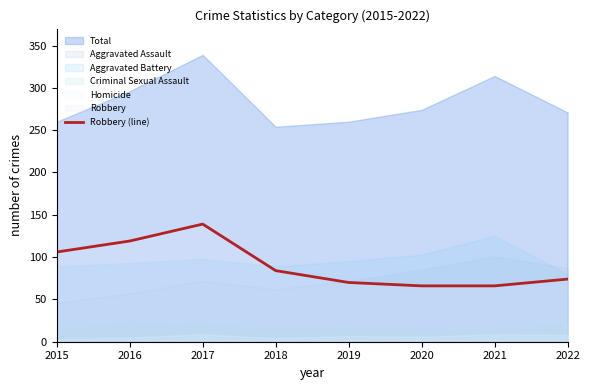

At which label does the data first exceed 84?

2015